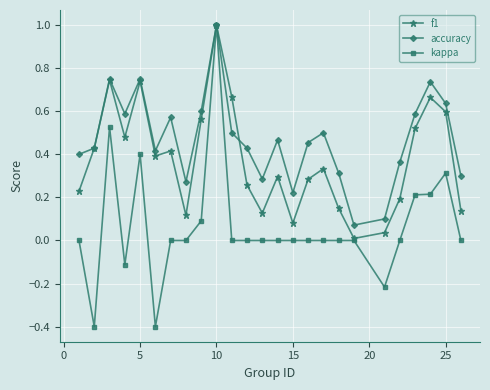

What is the minimum value for kappa?

-0.4